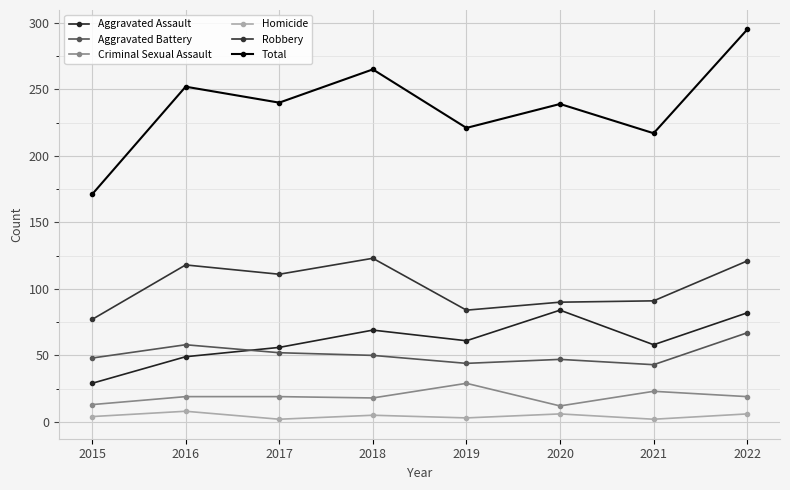

At which category is the sum across all series the highest?

2022